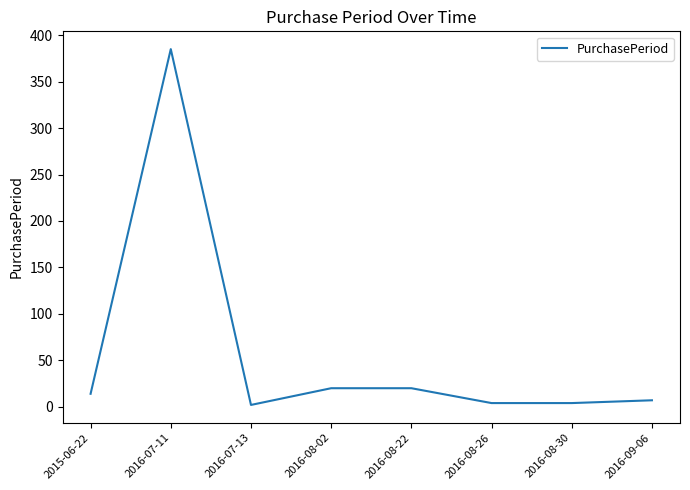

At which category does the data reach its first local peak?

2016-07-11